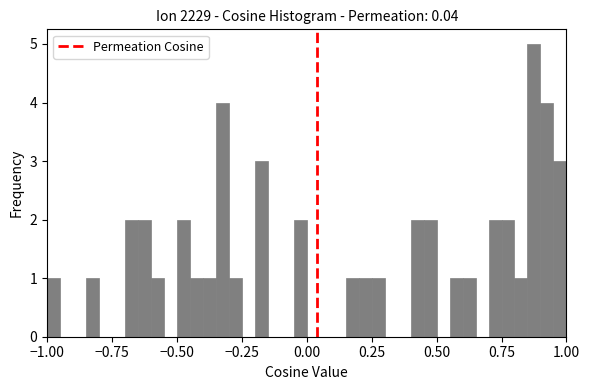

Around what value on the x-axis is the tallest bar? Give the approximate position of its centre, as read against the axis.

0.90